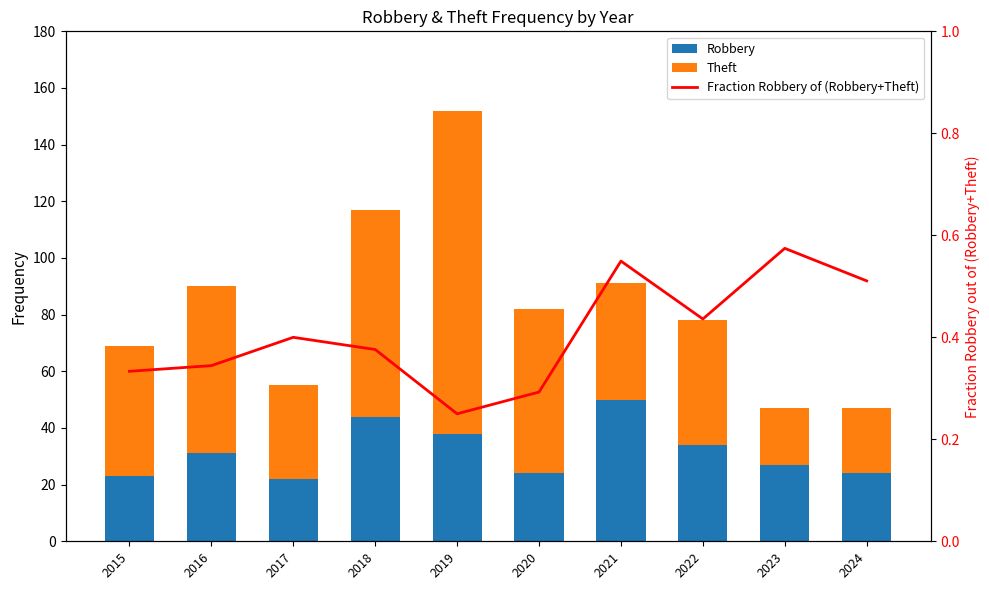

How many groups of bars are there?

10